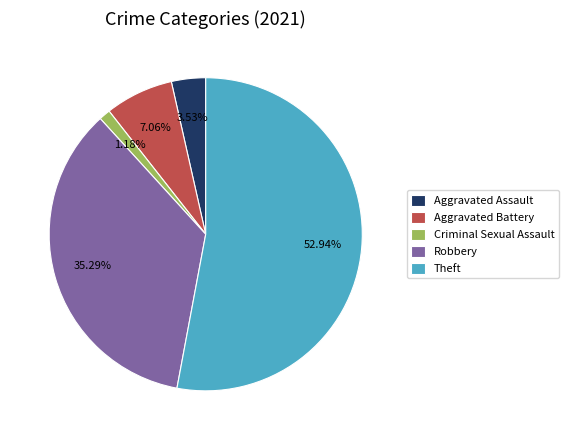

What is the total percentage of Aggravated Assault and Aggravated Battery?

10.6%